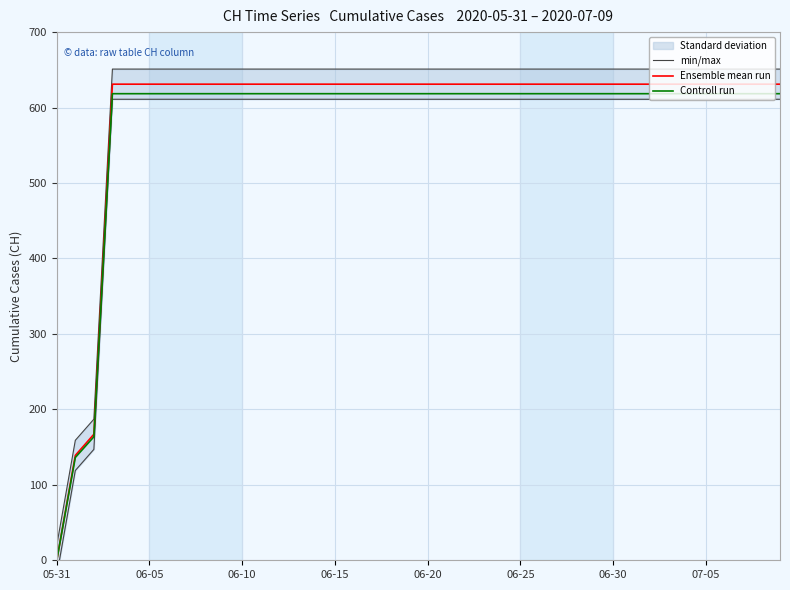

What is the spread (max minus min) of values at 12?

32.6